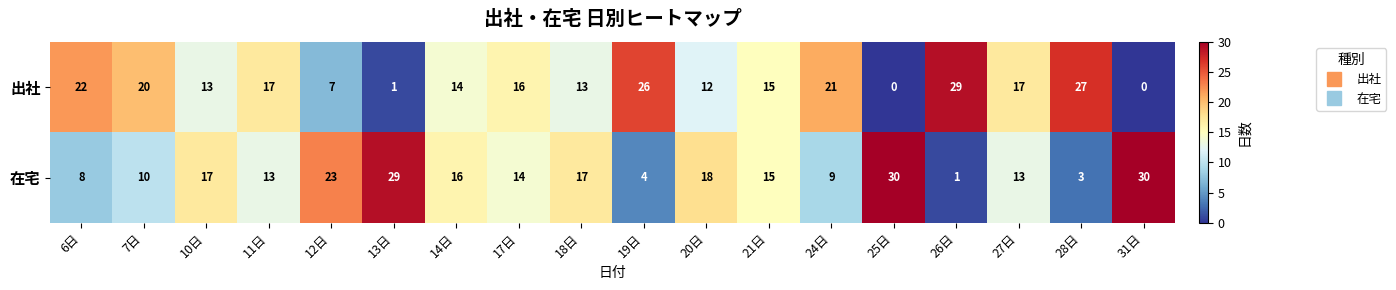

What is the total value across all series at 7日?

30